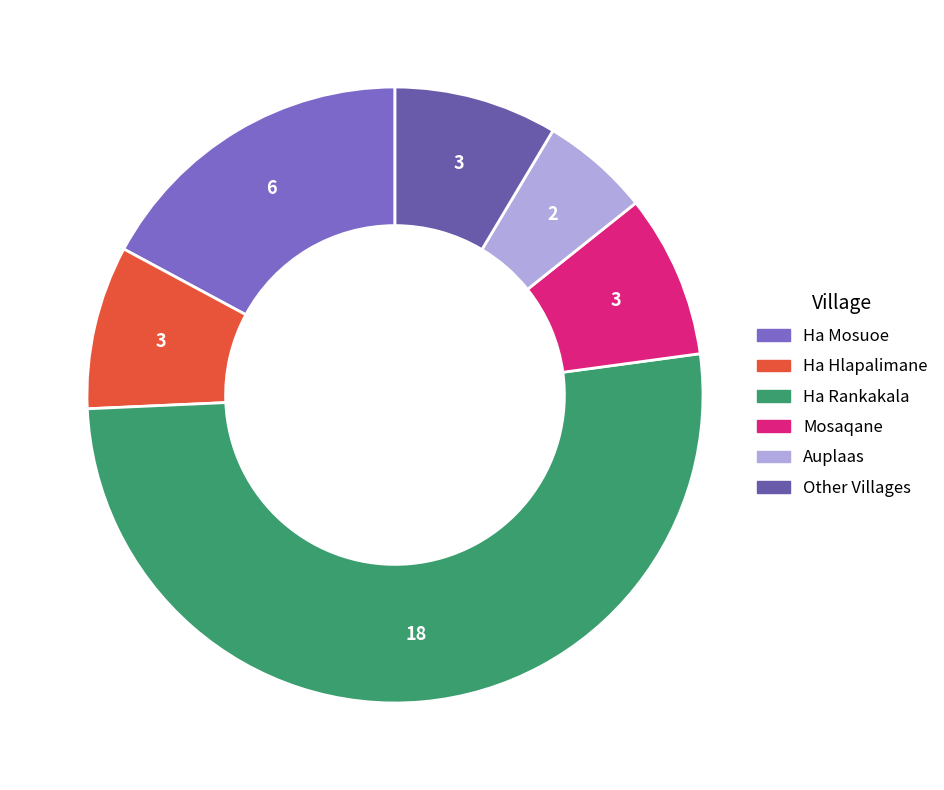

How many segments does this pie chart have?

6